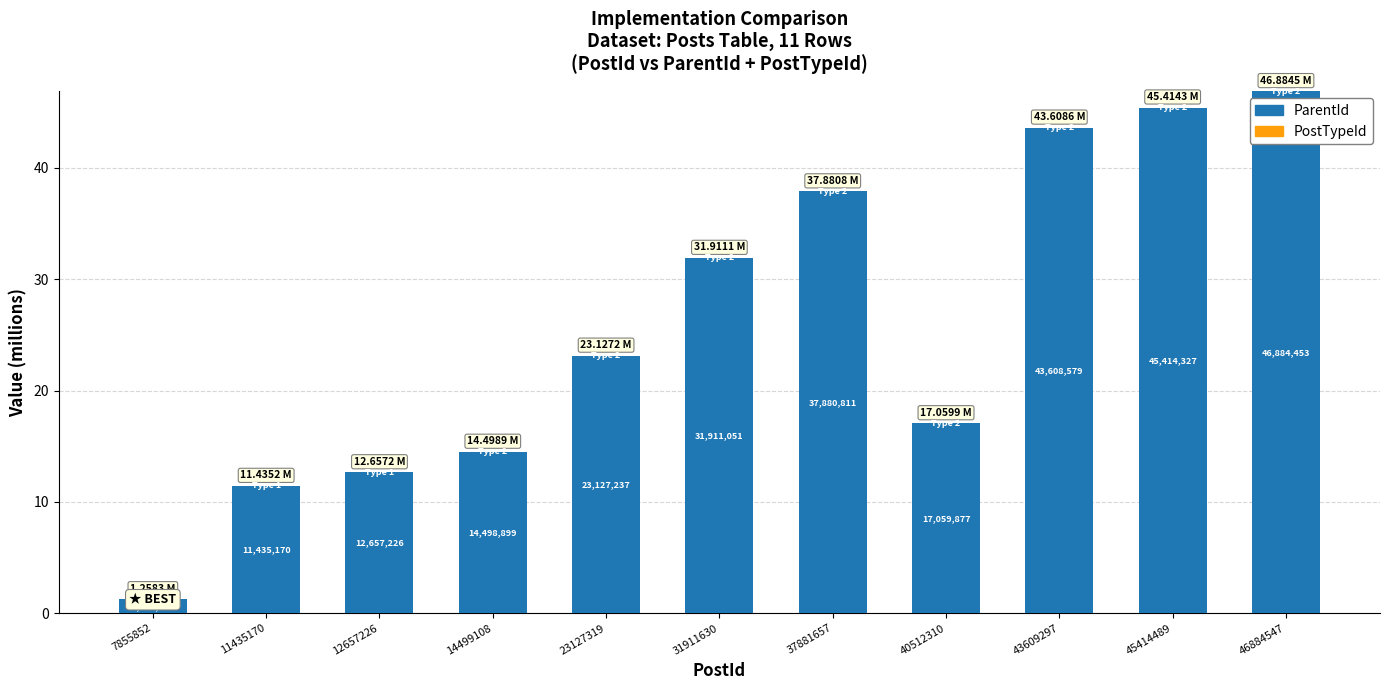

Are the bars grouped side by side (vs. stacked)?

No